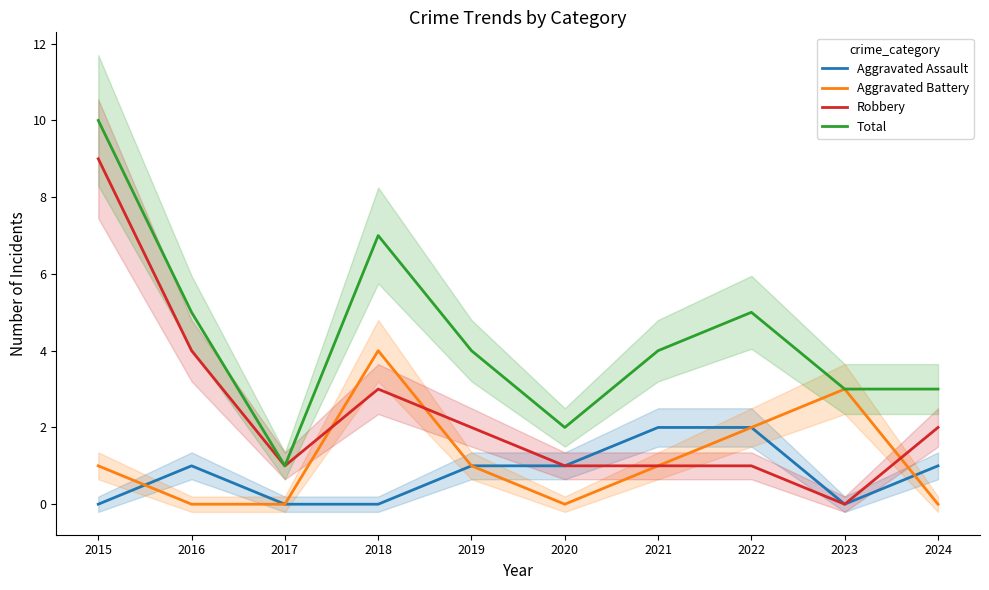

How many positive values does the Aggravated Battery series have?

6